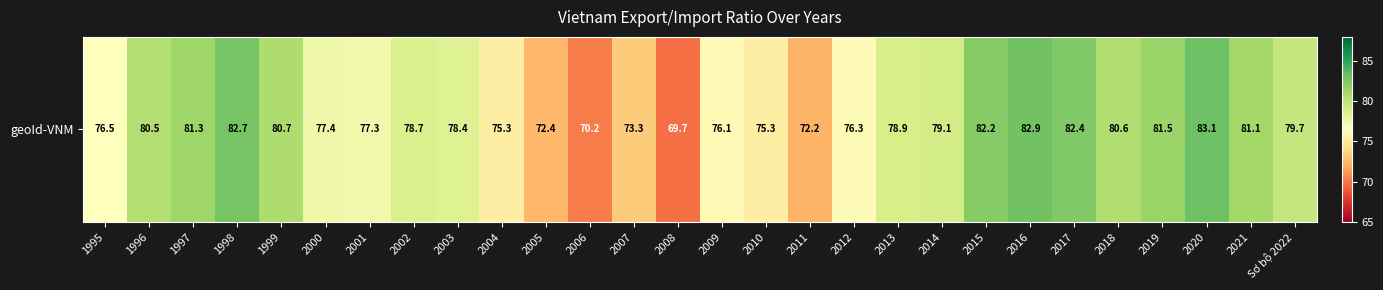

What is the difference between the maximum and minimum values?

13.4